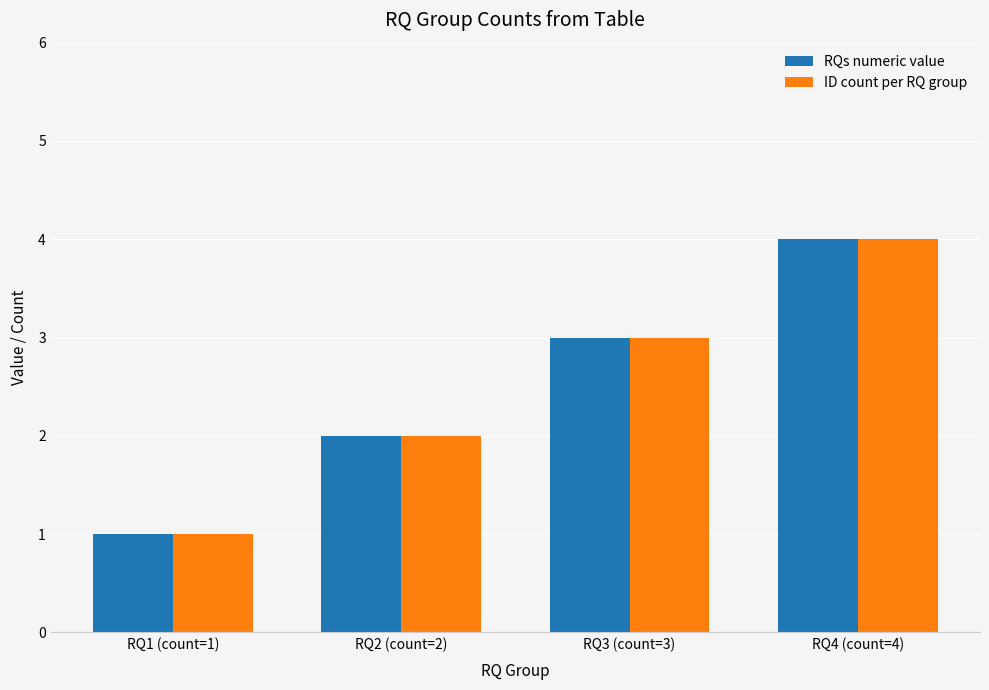

Is it true that RQs numeric value equals 3 at RQ3 (count=3)?

True